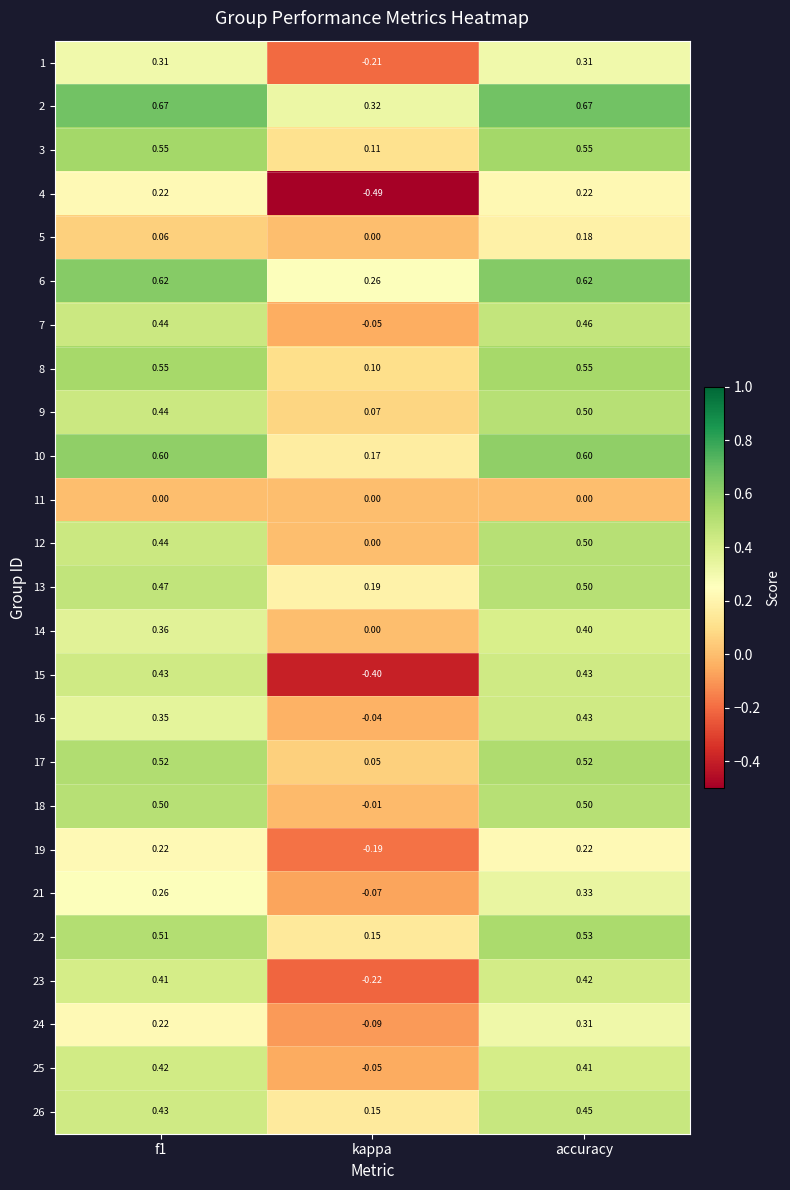

At which category is the sum across all series the highest?

accuracy